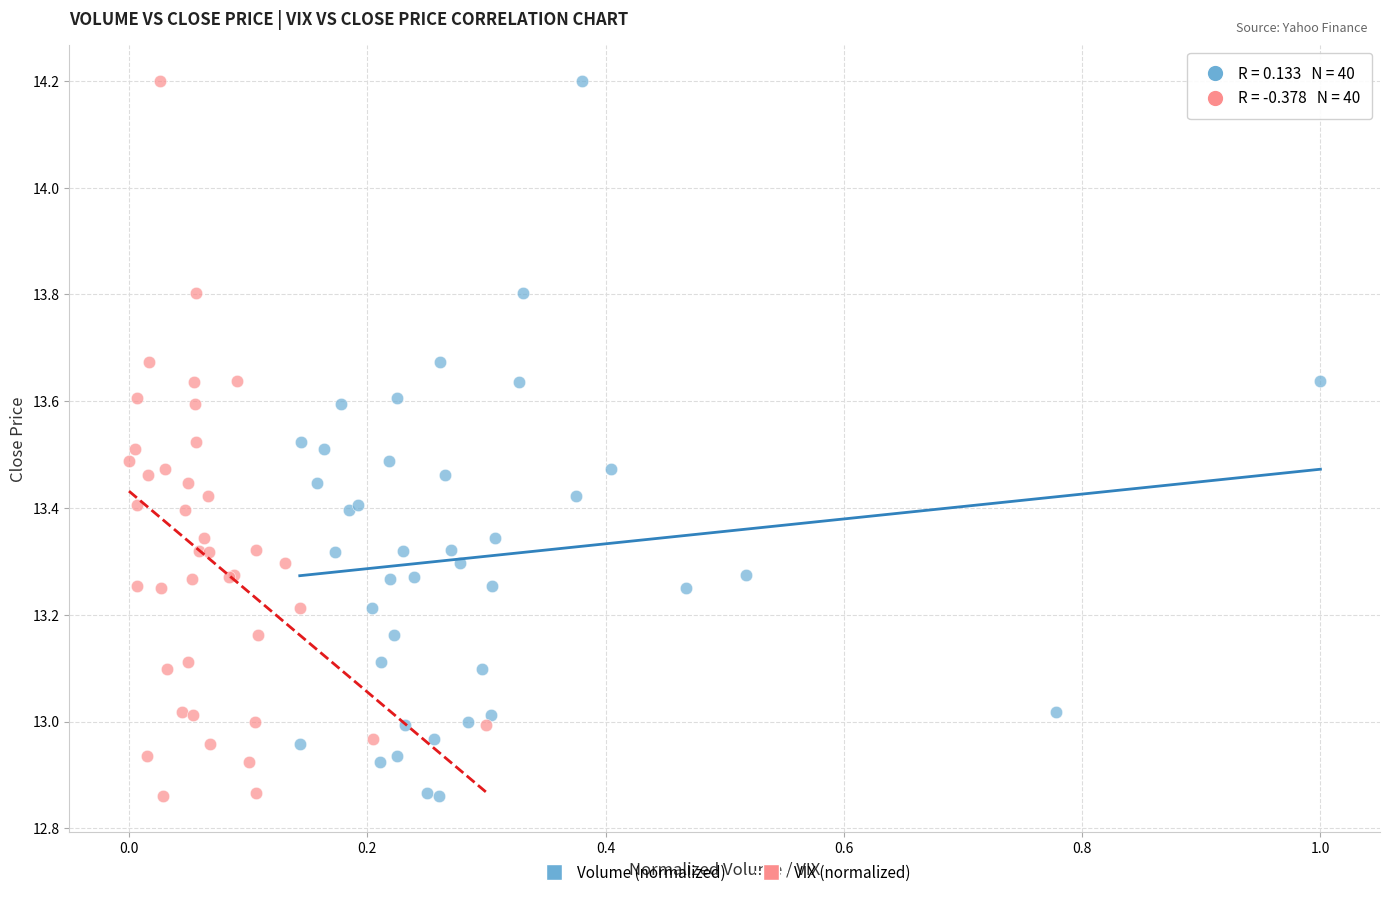

What are all the series names shown in the legend?

Volume (normalized), VIX (normalized)